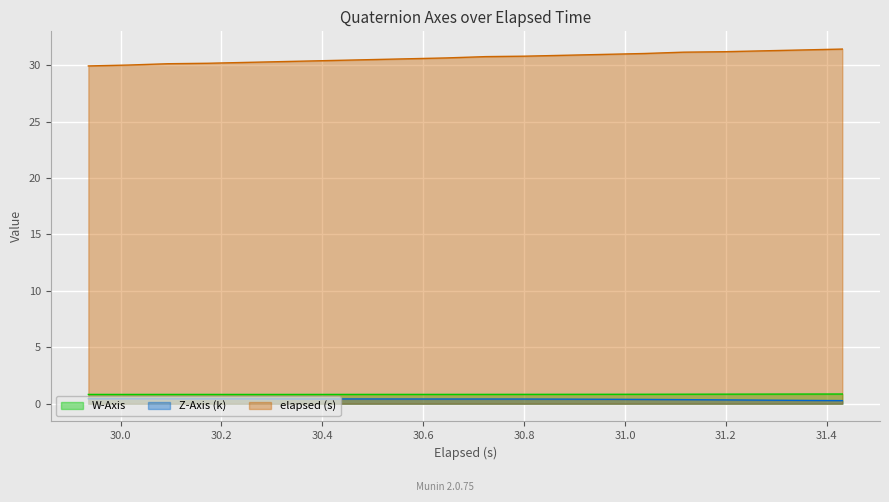

What is the smallest value displayed?

0.3